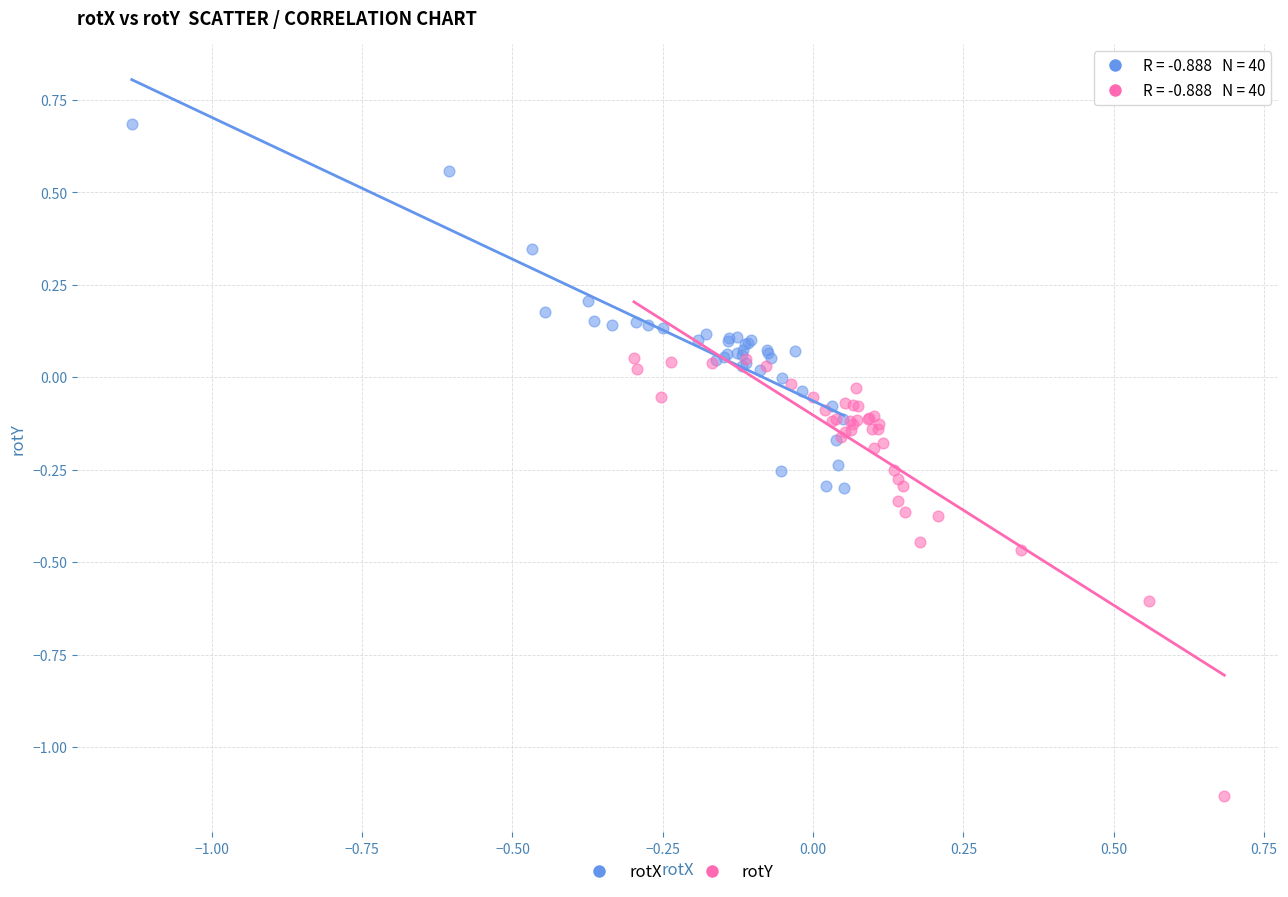

Which series has the largest Y range (max minus min)?

rotY